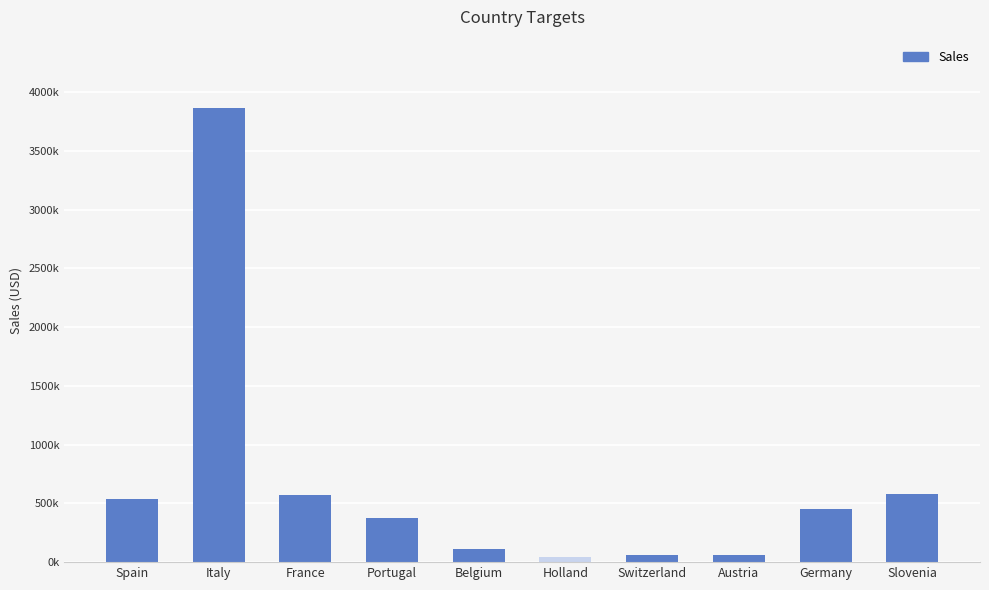

What is the approximate value at Holland?

44352.3